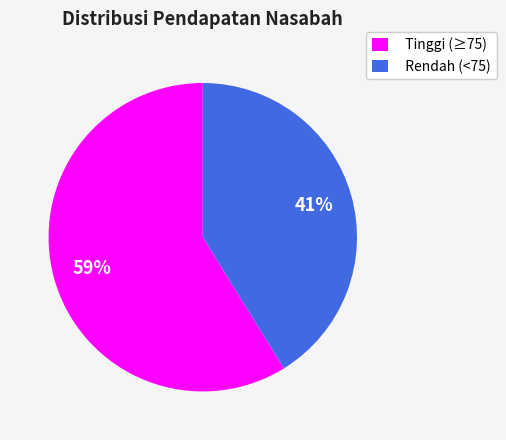

What is the smallest slice in the pie chart?

Rendah (<75)